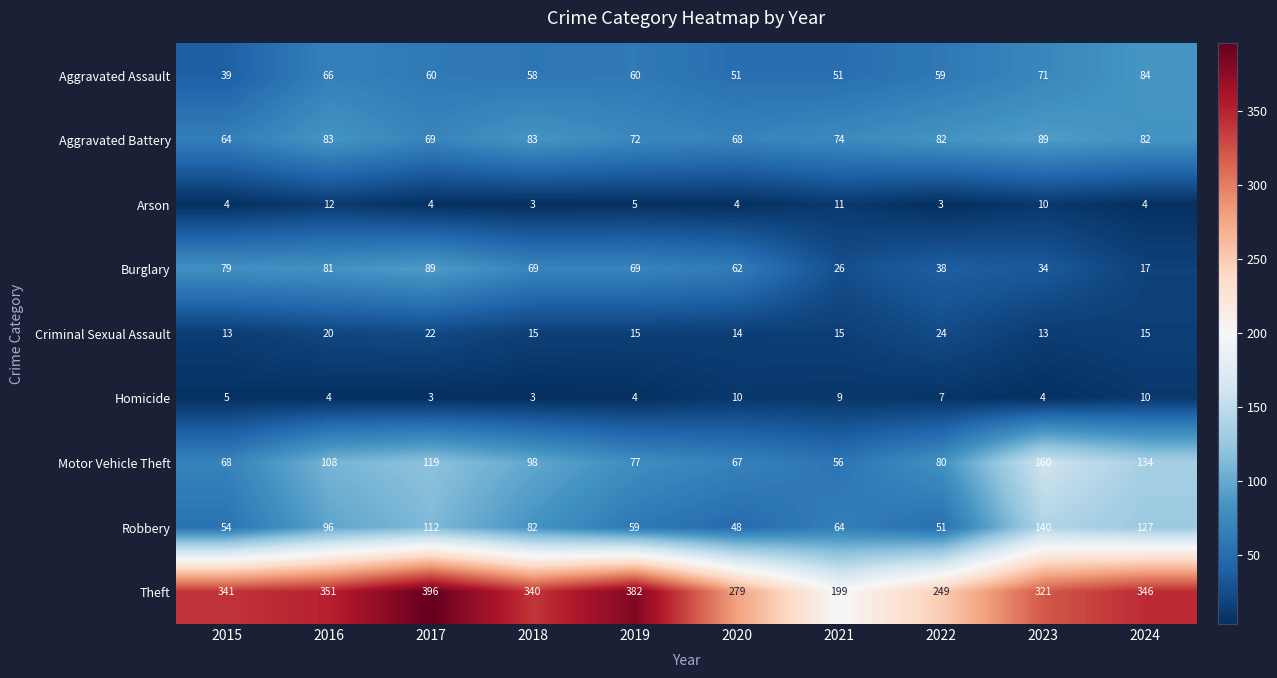

List the labels in order of Theft value, smallest first.

2021, 2022, 2020, 2023, 2018, 2015, 2024, 2016, 2019, 2017